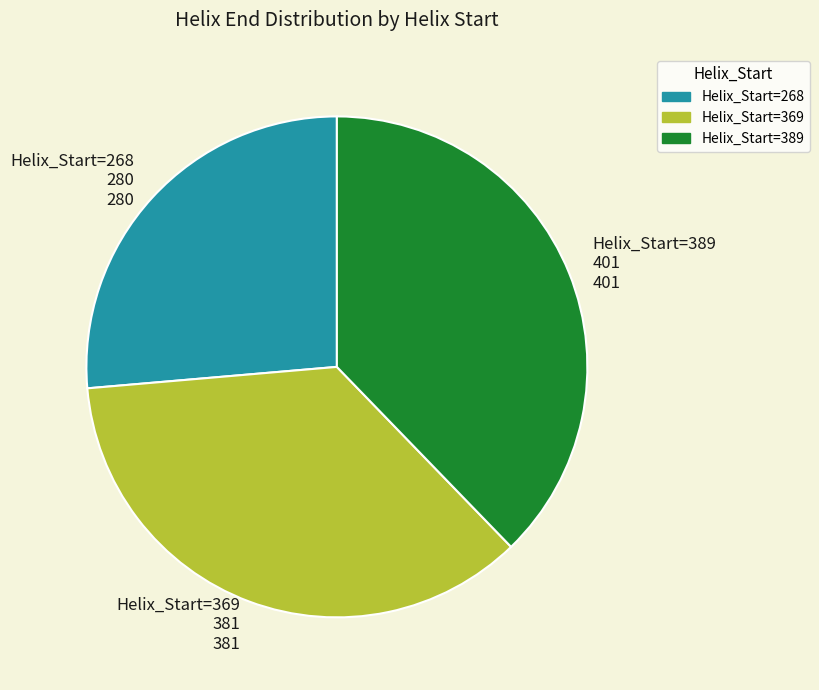

Approximately how many times larger is the value at Helix_Start=389 401 compared to Helix_Start=268 280?

1.4